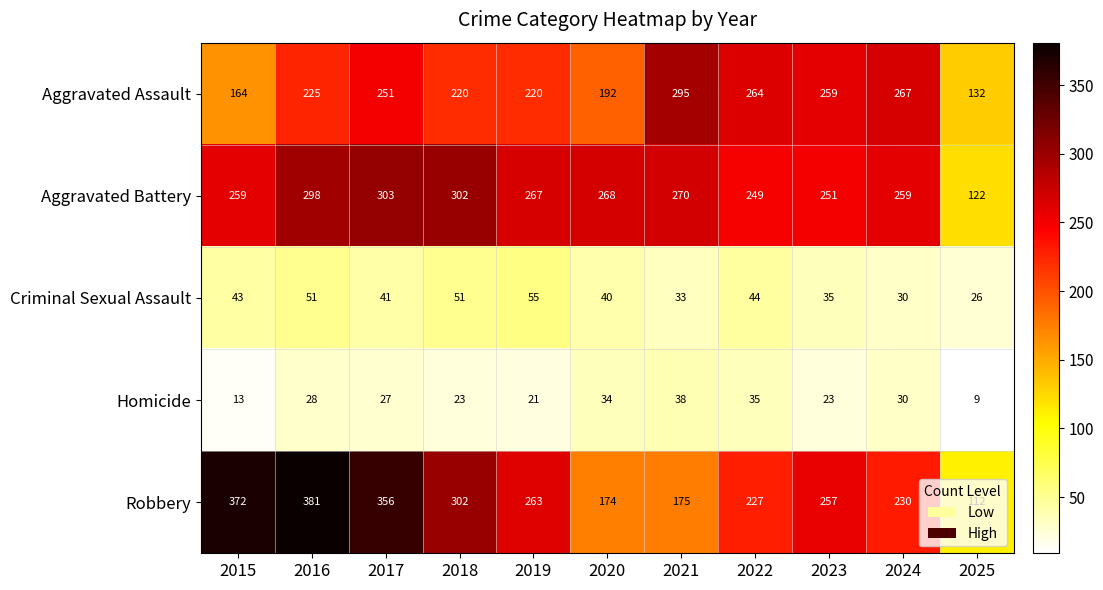

The Homicide series shows 50 at 2024. True or false?

False